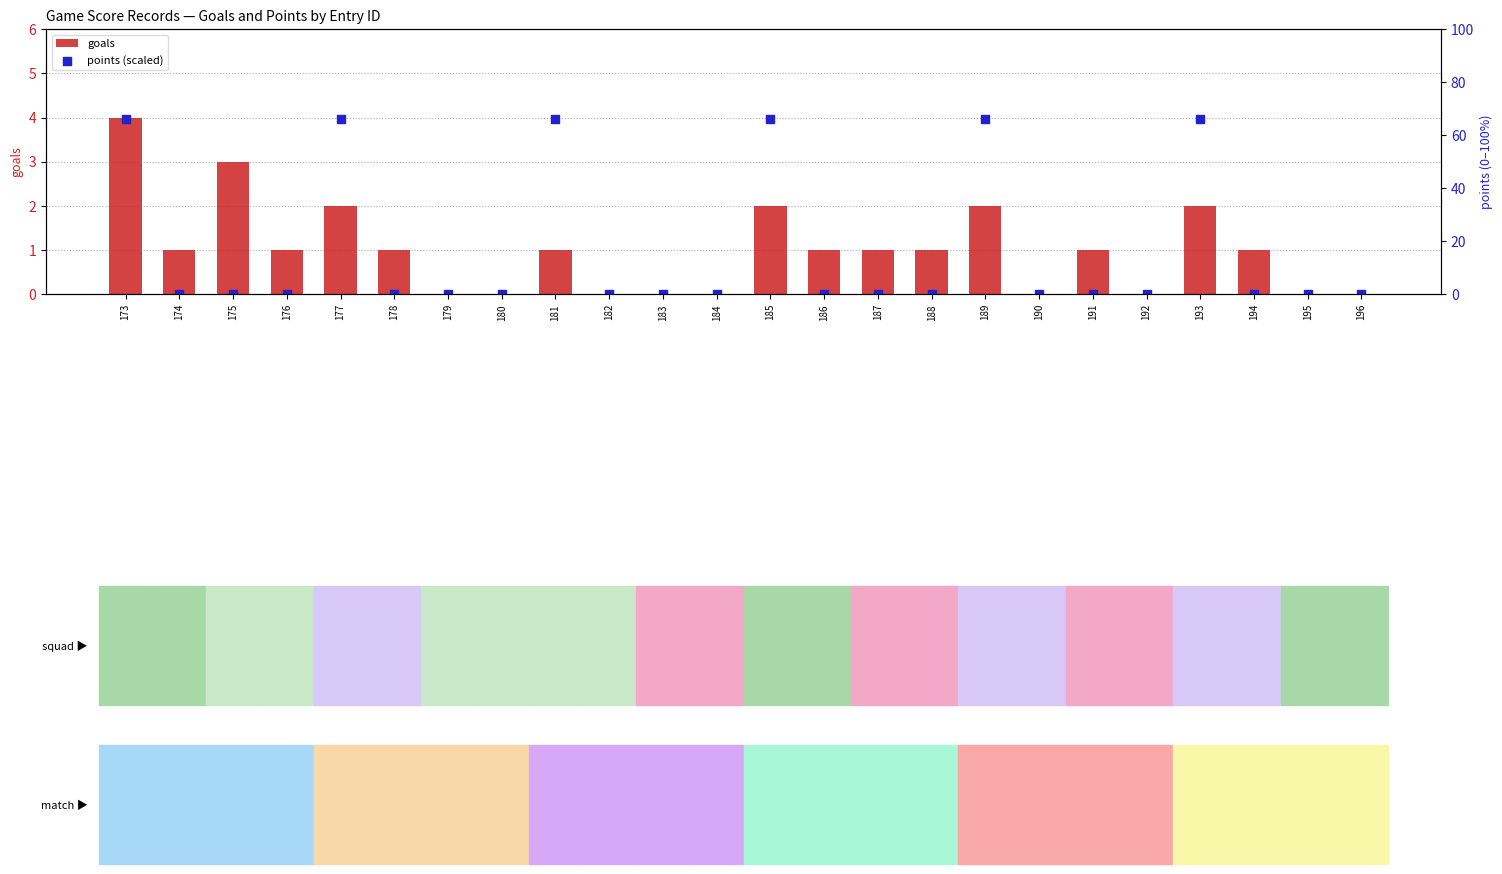

Which series has the largest total across all categories?

points (scaled)